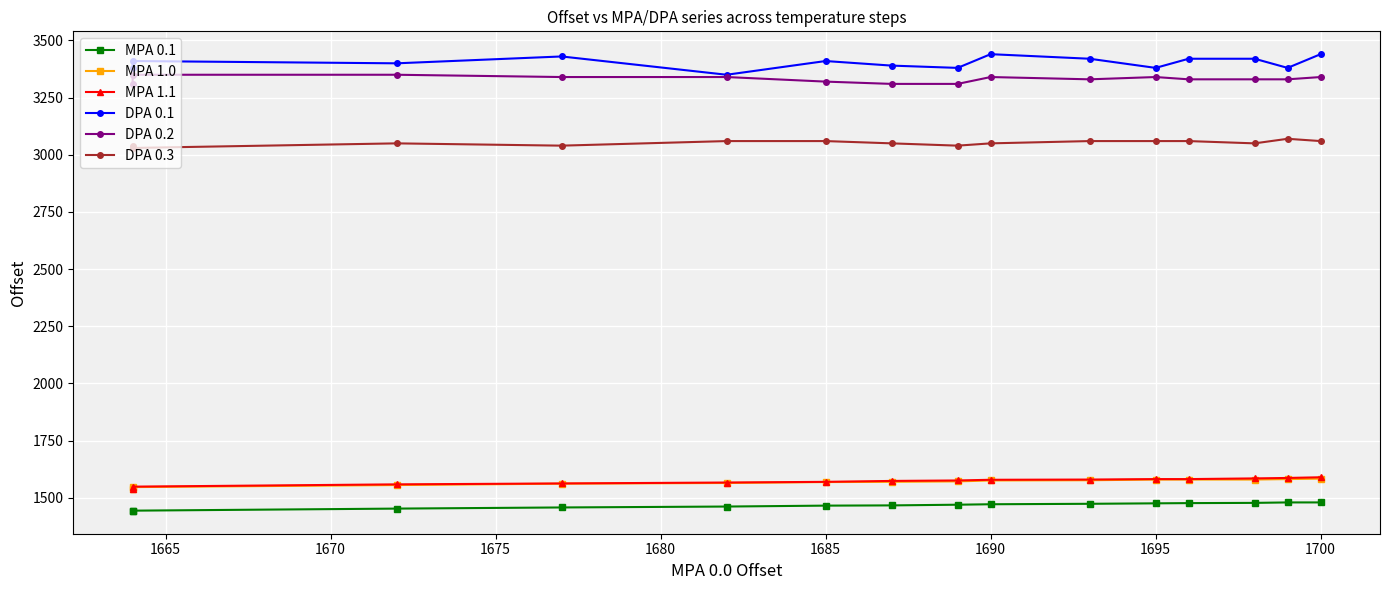

Count the DPA 0.2 values in the range 3320 to 3340.

10